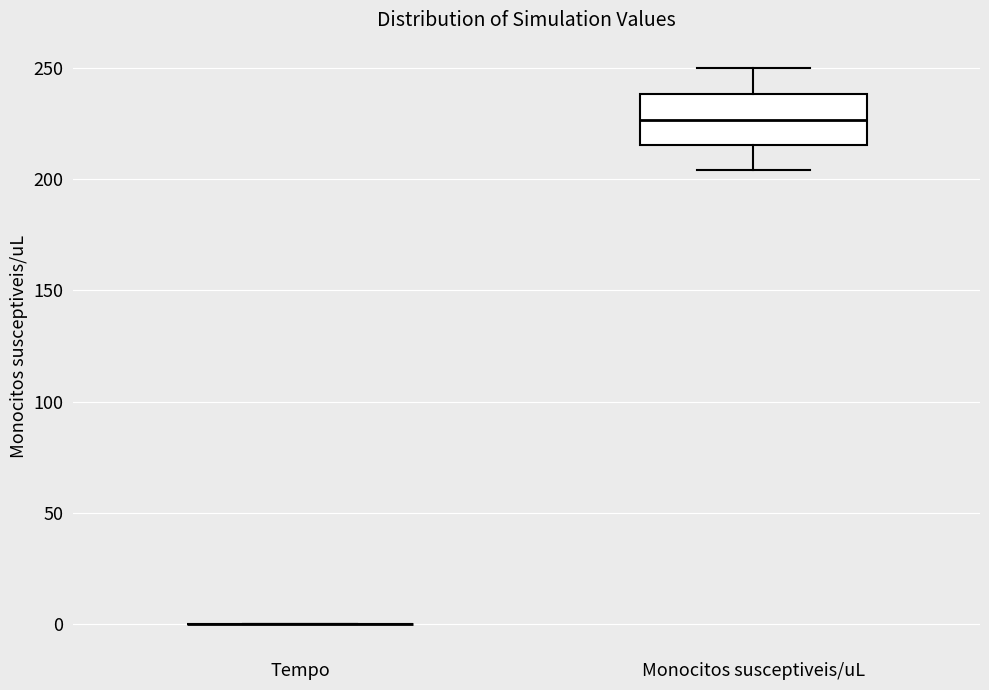

Reading left to right, transcribe this box plot: for each box, give where its median line is, the range the box spans, and where its two whiskers end, as read against the y-axis. The values are not printed on the chart, so give them approximately, as read against the axis.

Tempo: box collapsed to a line at 0, whiskers 0 to 0
Monocitos susceptiveis/uL: median 225, box 215 to 240, whiskers 205 to 250